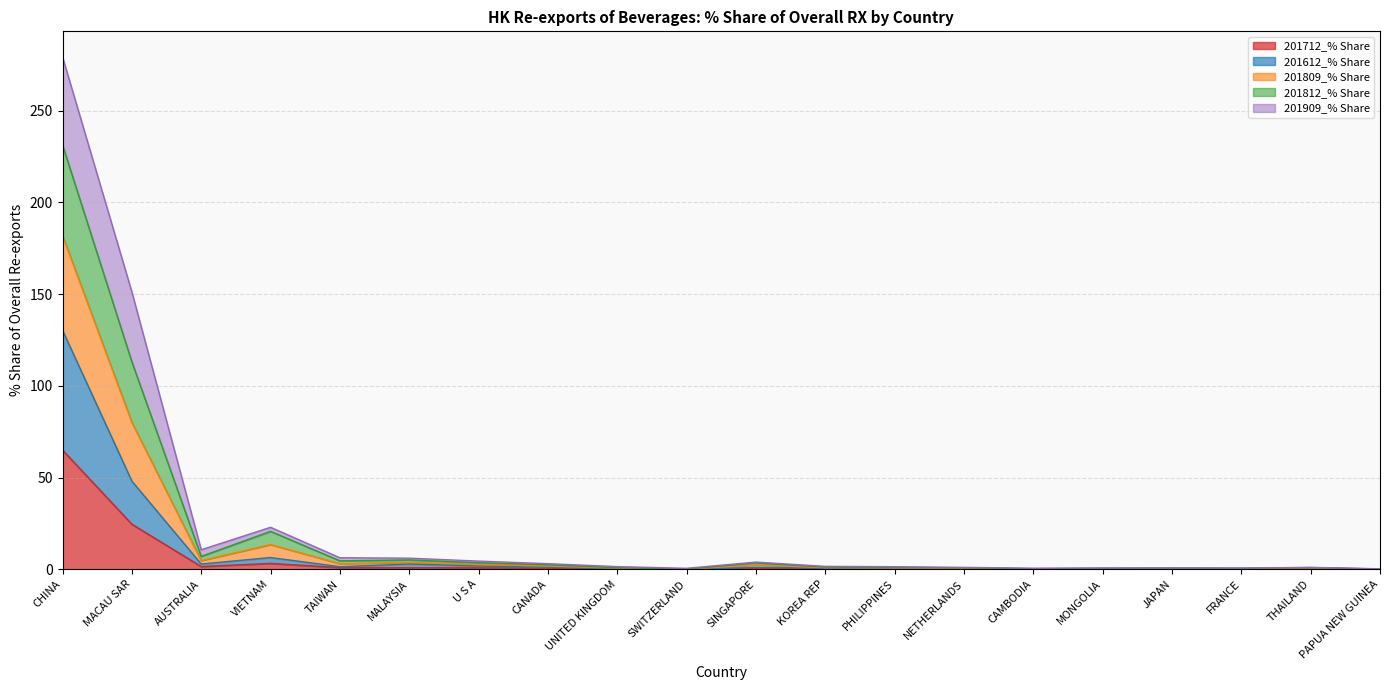

Does the chart display data point markers on the line(s)?

No